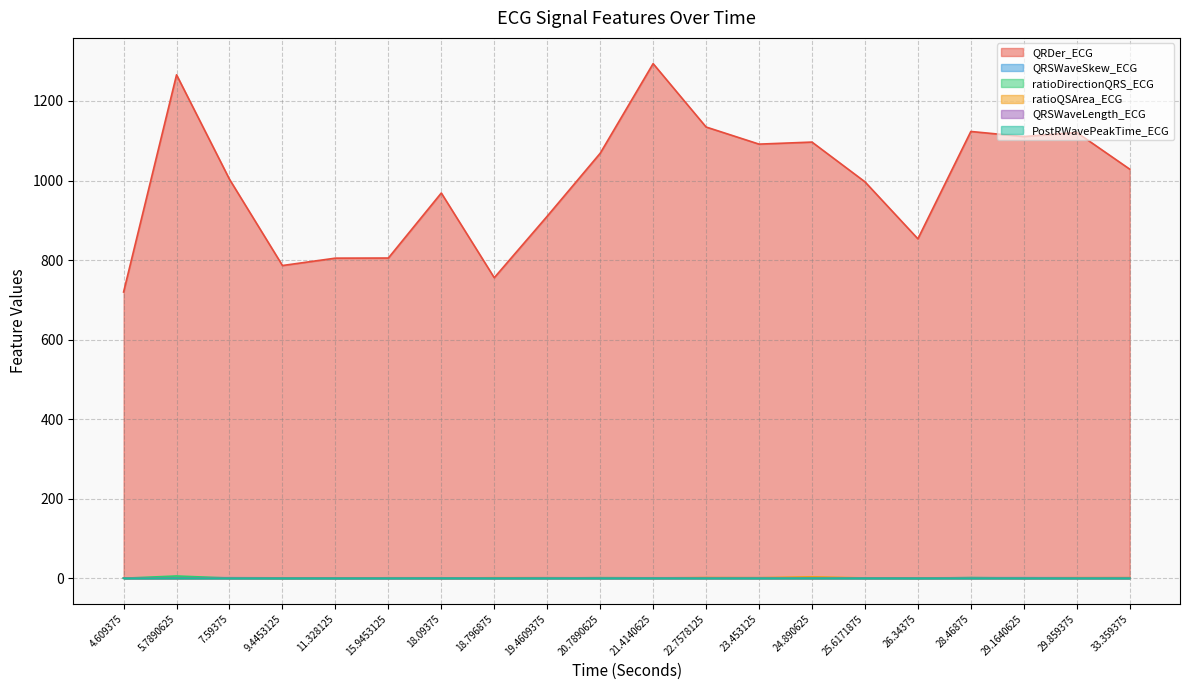

At which category is the sum across all series the highest?

21.4140625